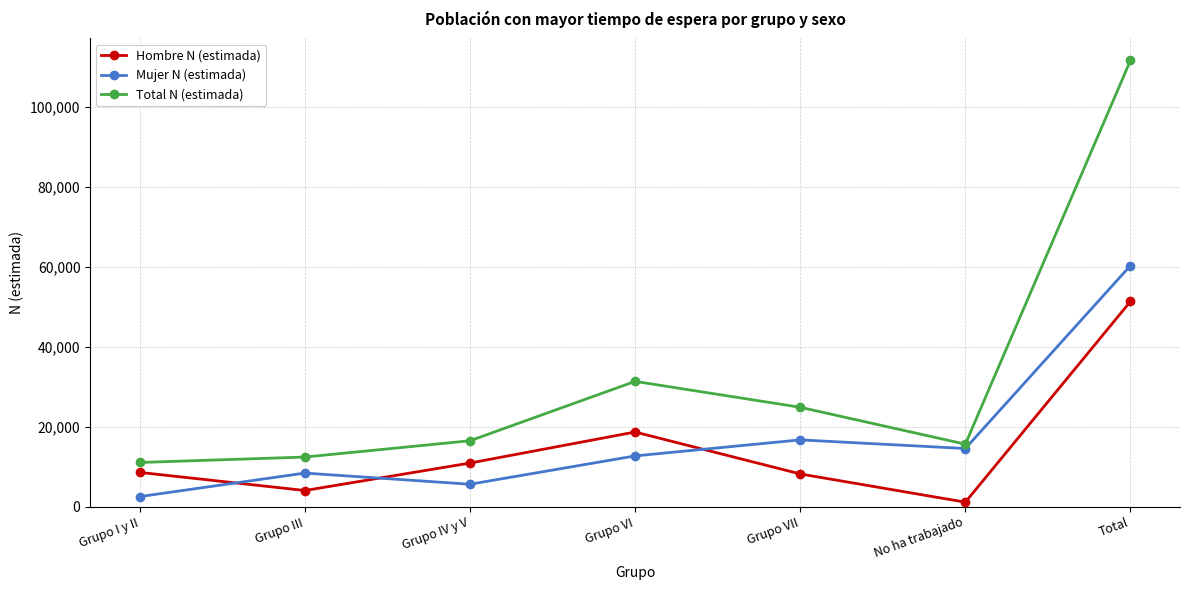

Rank the series at Grupo VII from lowest to highest value.

Hombre N (estimada), Mujer N (estimada), Total N (estimada)